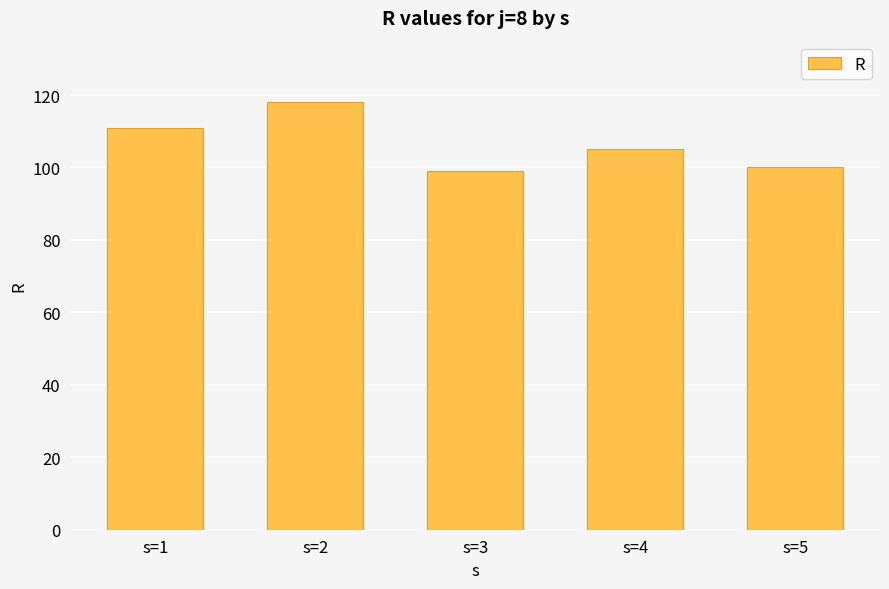

Count the number of categories in the chart.

5